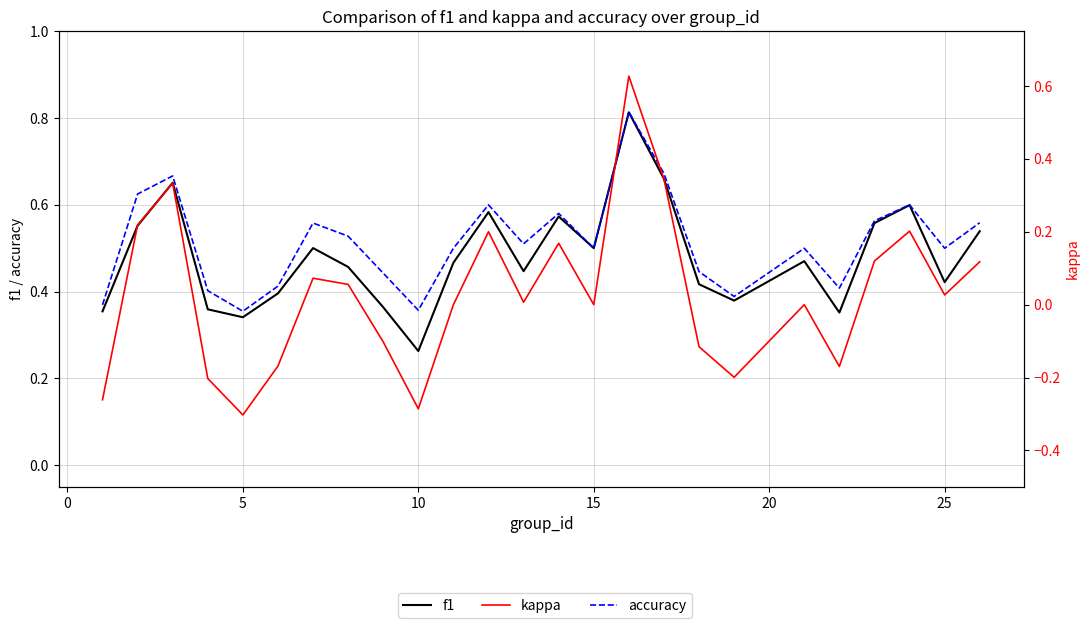

Rank the series at 20 from lowest to highest value.

kappa, f1, accuracy